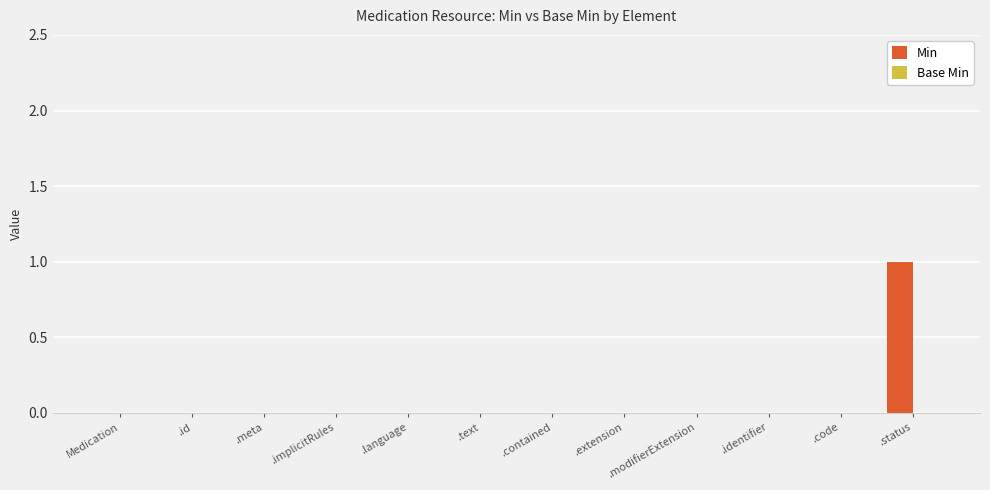

What is the change in value from .implicitRules to .status?

+1